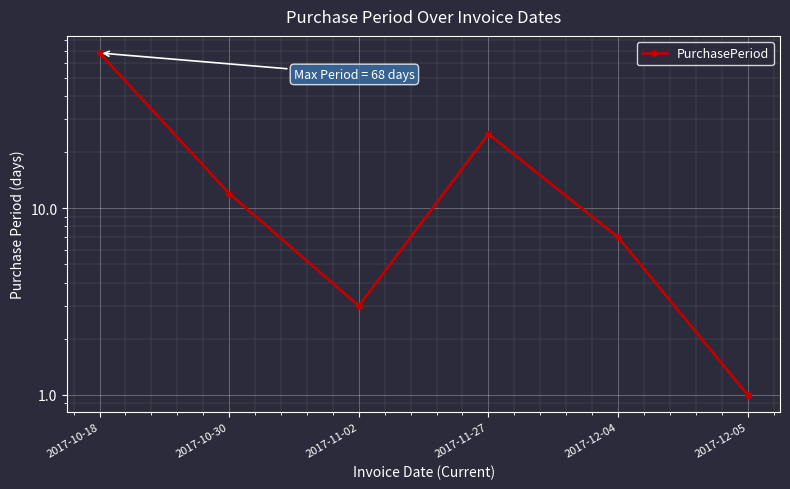

What is the average value?

19